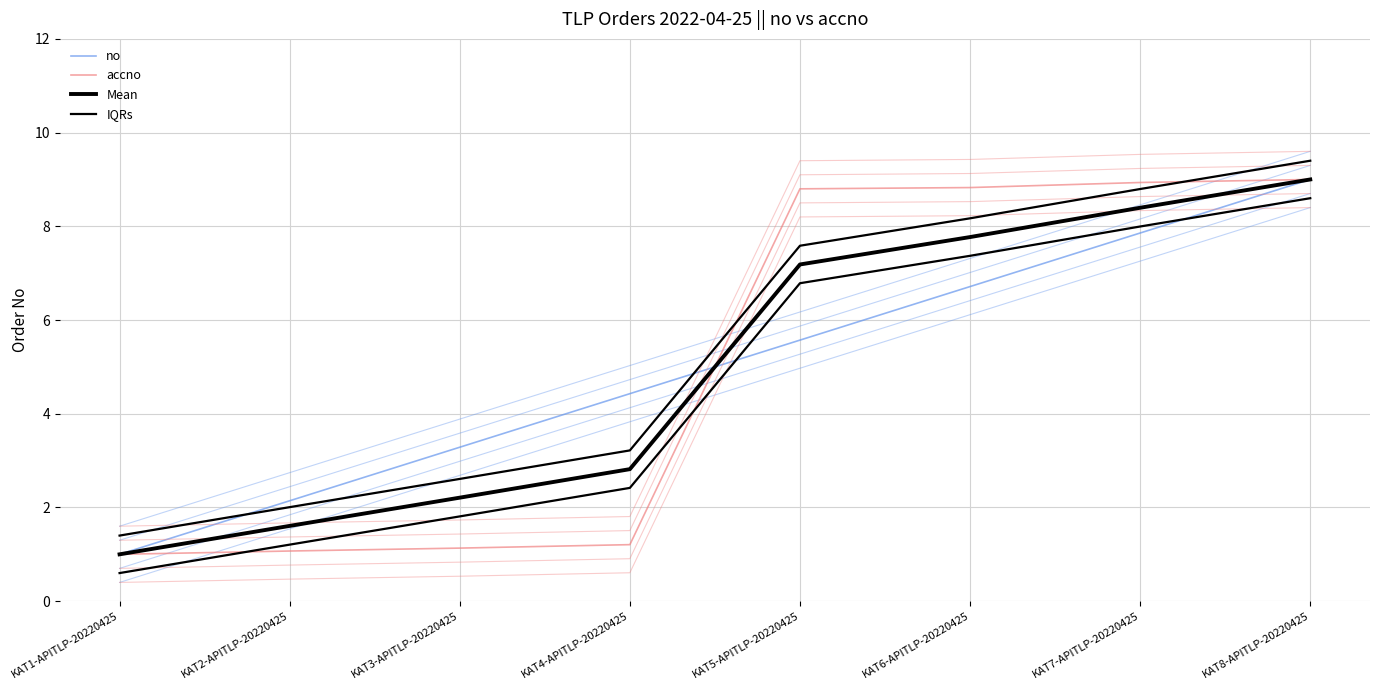

Reading left to right, list all the values displayed in this chart.

no: KAT1-APITLP-20220425=1.0	KAT2-APITLP-20220425=2.1	KAT3-APITLP-20220425=3.3	KAT4-APITLP-20220425=4.4	KAT5-APITLP-20220425=5.6	KAT6-APITLP-20220425=6.7	KAT7-APITLP-20220425=7.9	KAT8-APITLP-20220425=9.0
accno: KAT1-APITLP-20220425=1.0	KAT2-APITLP-20220425=1.1	KAT3-APITLP-20220425=1.1	KAT4-APITLP-20220425=1.2	KAT5-APITLP-20220425=8.8	KAT6-APITLP-20220425=8.8	KAT7-APITLP-20220425=8.9	KAT8-APITLP-20220425=9.0
Mean: KAT1-APITLP-20220425=1.0	KAT2-APITLP-20220425=1.6	KAT3-APITLP-20220425=2.2	KAT4-APITLP-20220425=2.8	KAT5-APITLP-20220425=7.2	KAT6-APITLP-20220425=7.8	KAT7-APITLP-20220425=8.4	KAT8-APITLP-20220425=9.0
IQRs: KAT1-APITLP-20220425=1.4	KAT2-APITLP-20220425=2.0	KAT3-APITLP-20220425=2.6	KAT4-APITLP-20220425=3.2	KAT5-APITLP-20220425=7.6	KAT6-APITLP-20220425=8.2	KAT7-APITLP-20220425=8.8	KAT8-APITLP-20220425=9.4